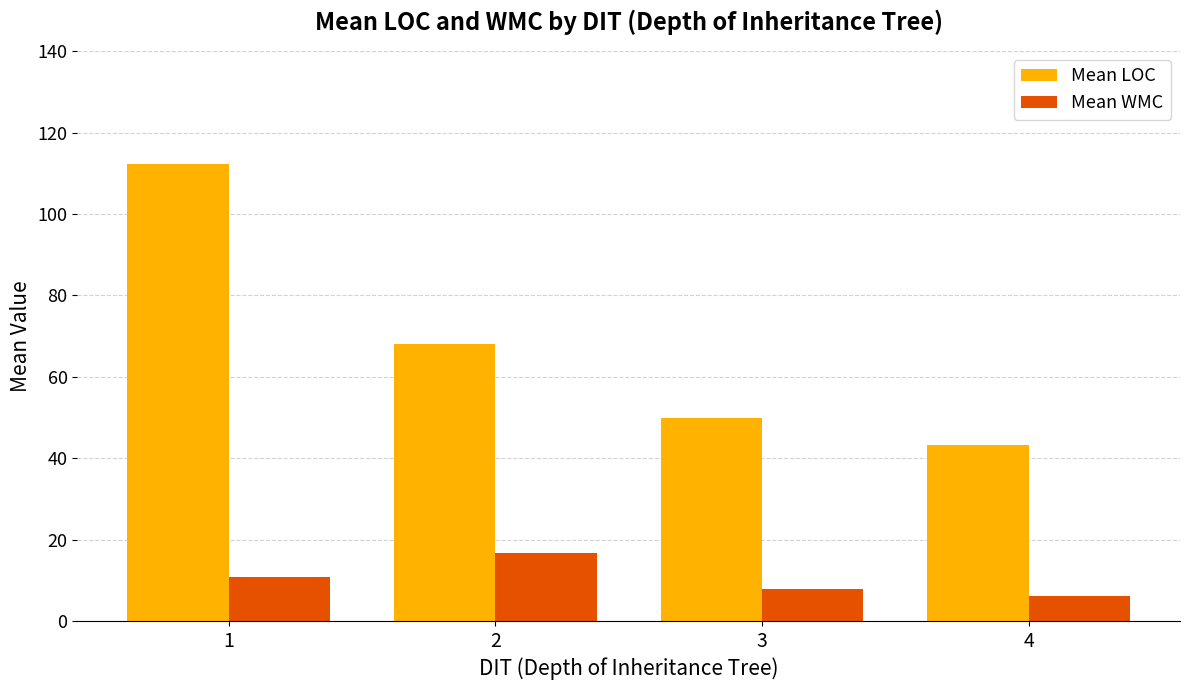

What is the total value across all series at 4?

49.4